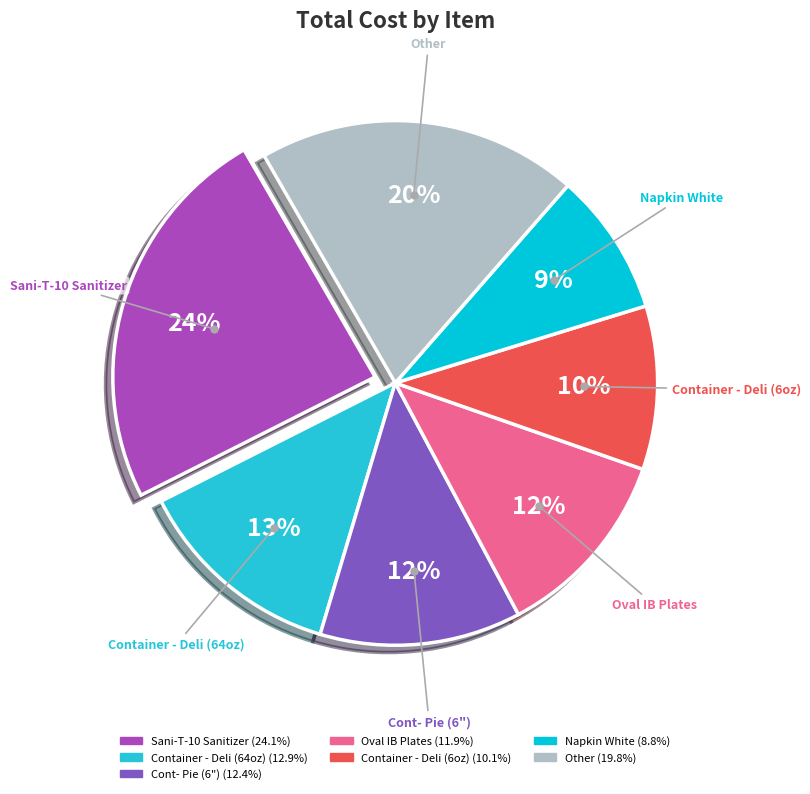

Count the number of slices in the pie.

7